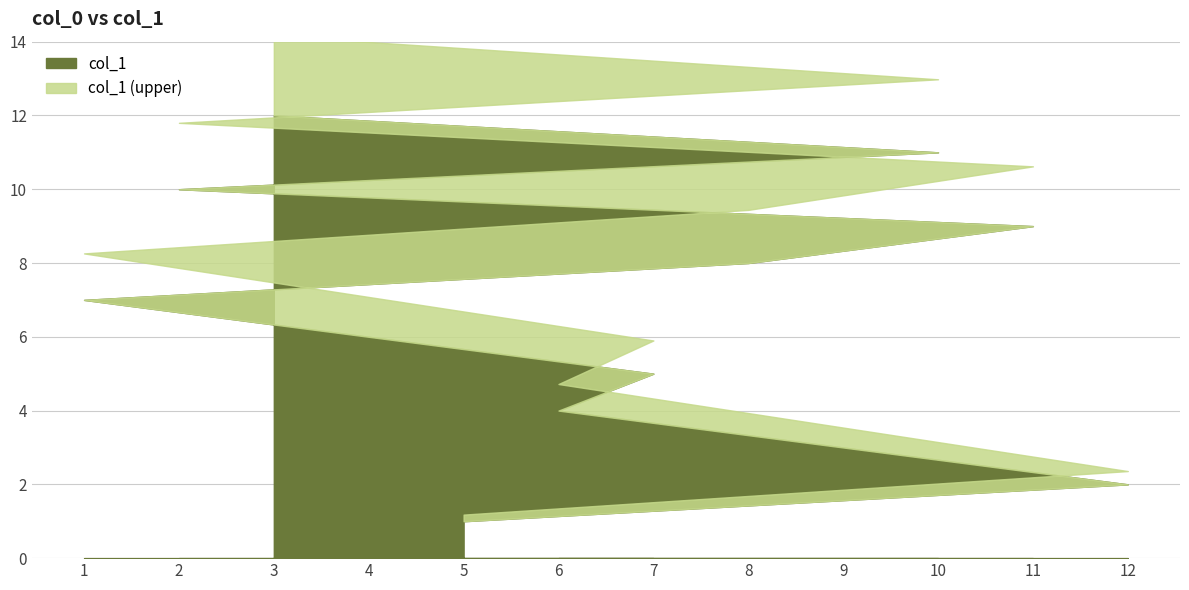

True or false: there are more than 1 points higher than both neighbors.

False